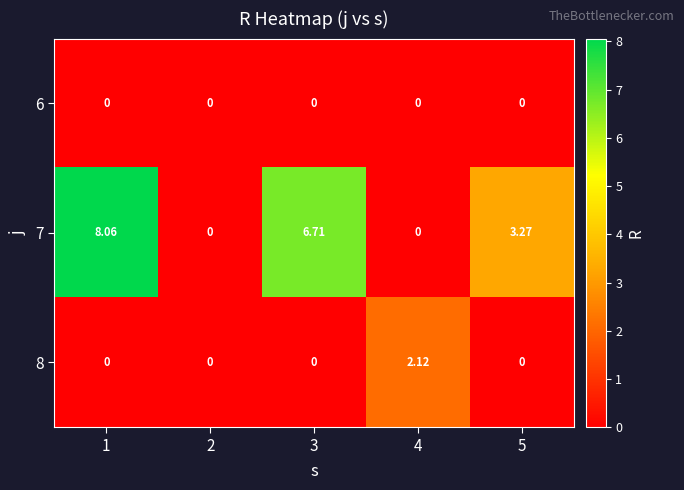

Is the value of 6 at 1 greater than the value of 7 at 1?

No